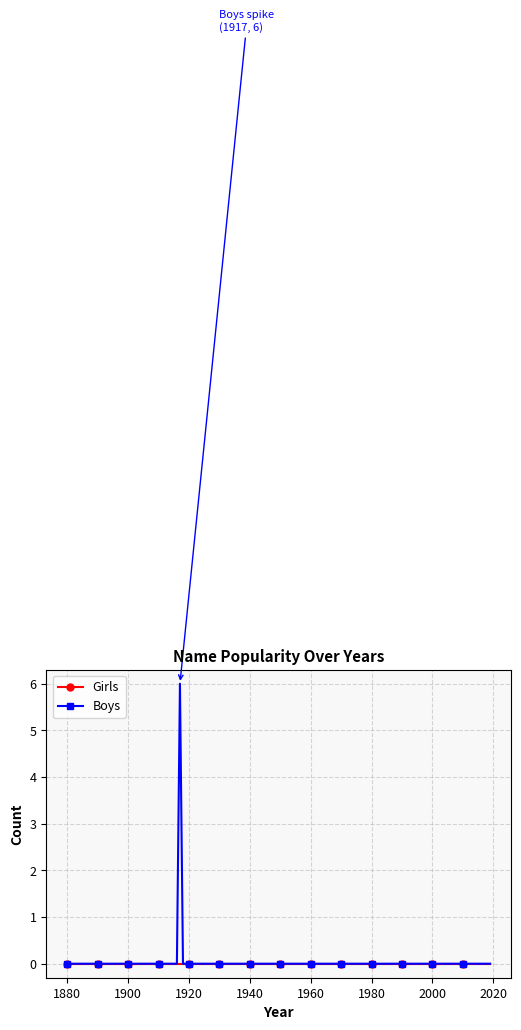

Rank the series by their maximum value, from highest to lowest.

Boys, Girls